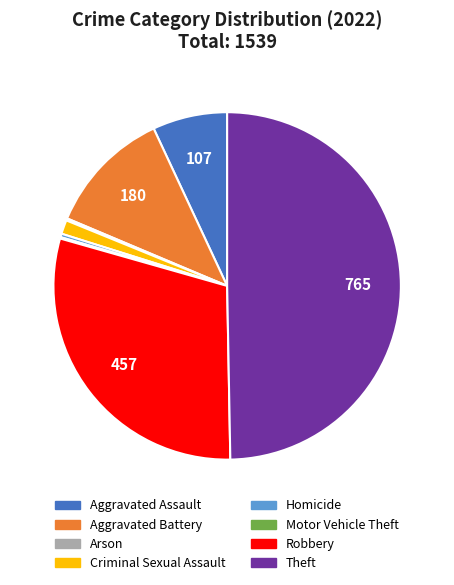

Which has a higher value, Theft or Aggravated Assault?

Theft